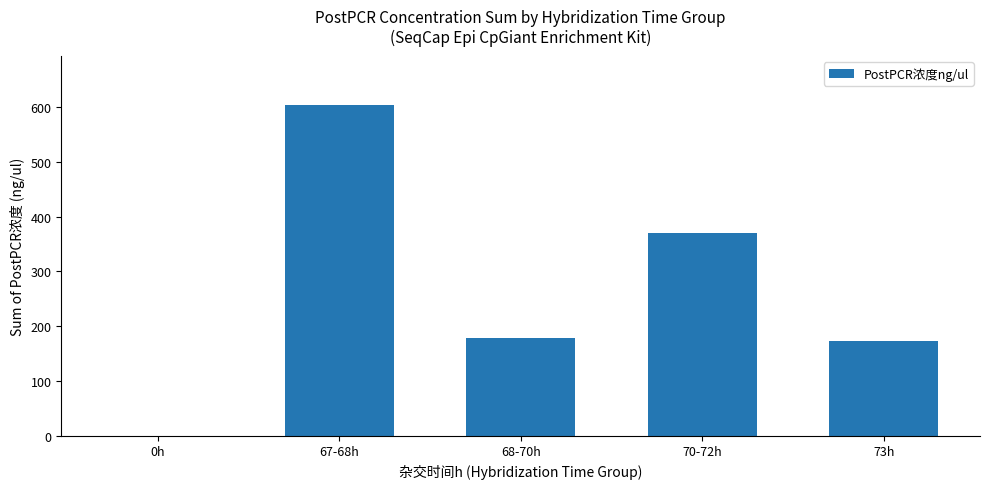

What is the sum of all values?

1324.2